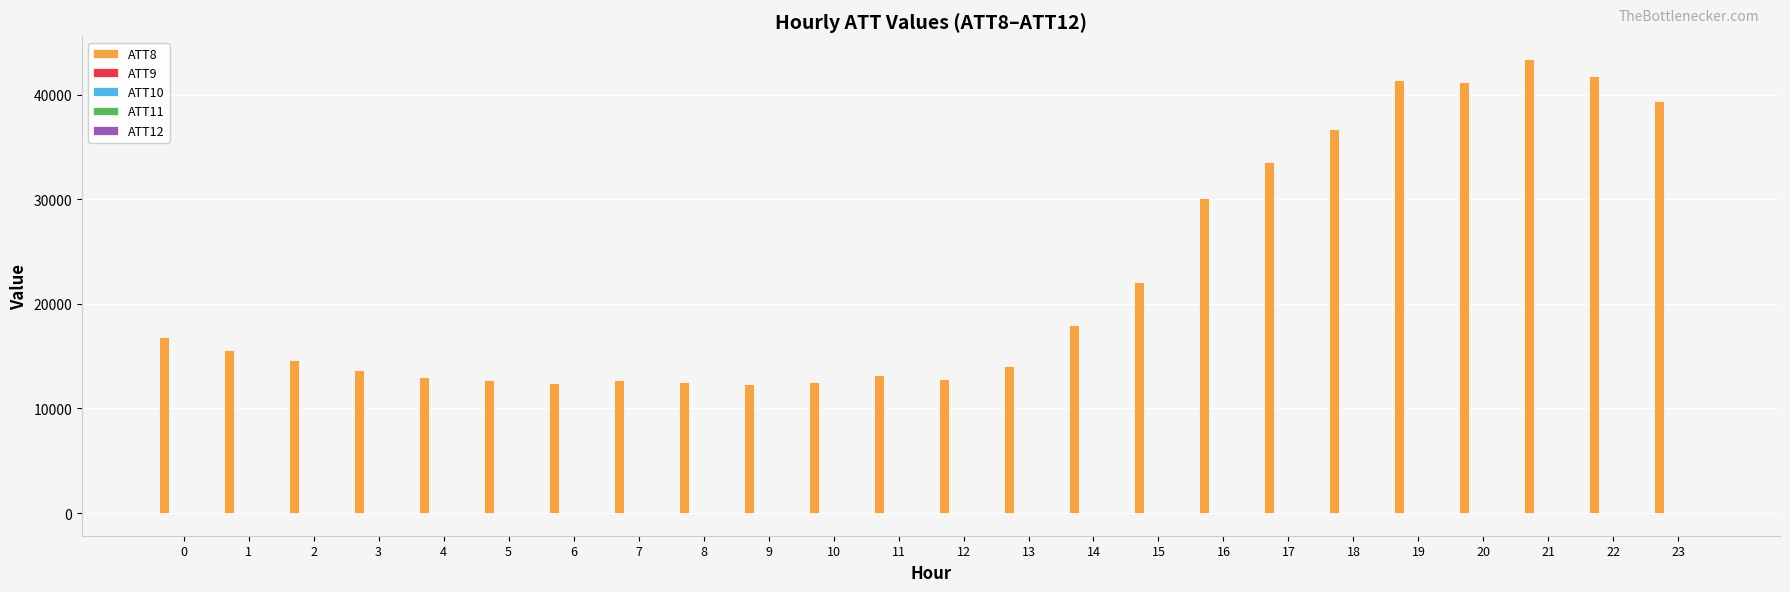

Which series has the largest total across all categories?

ATT8